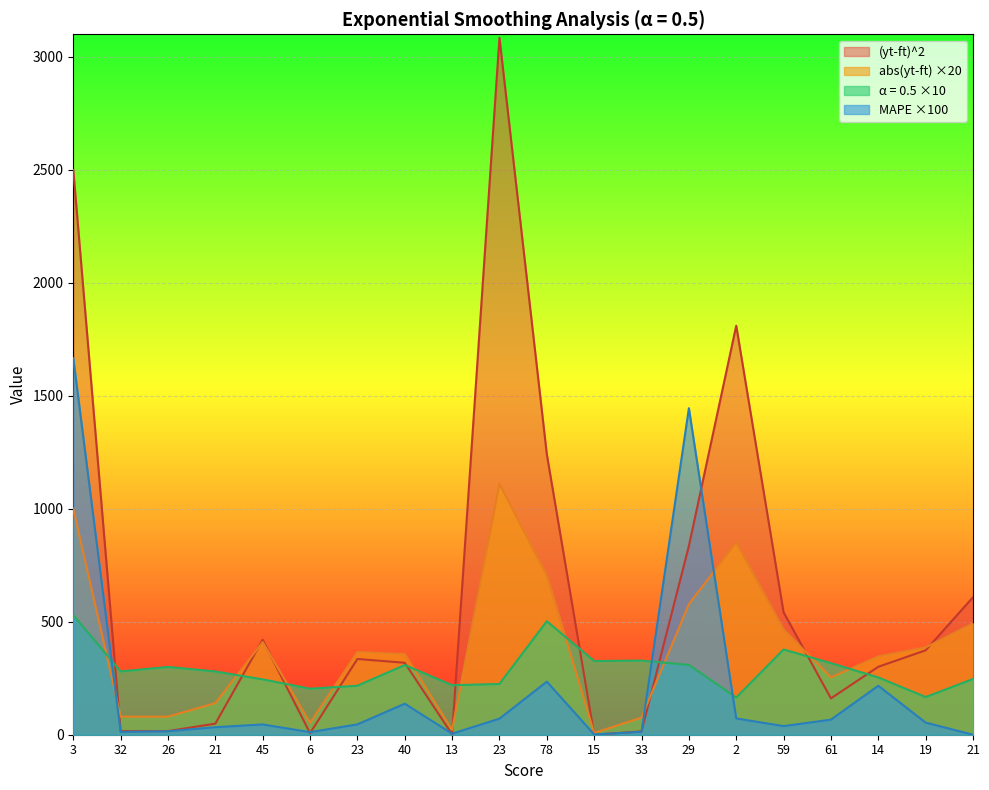

True or false: mape and yt_ft_sq cross at least once.

True